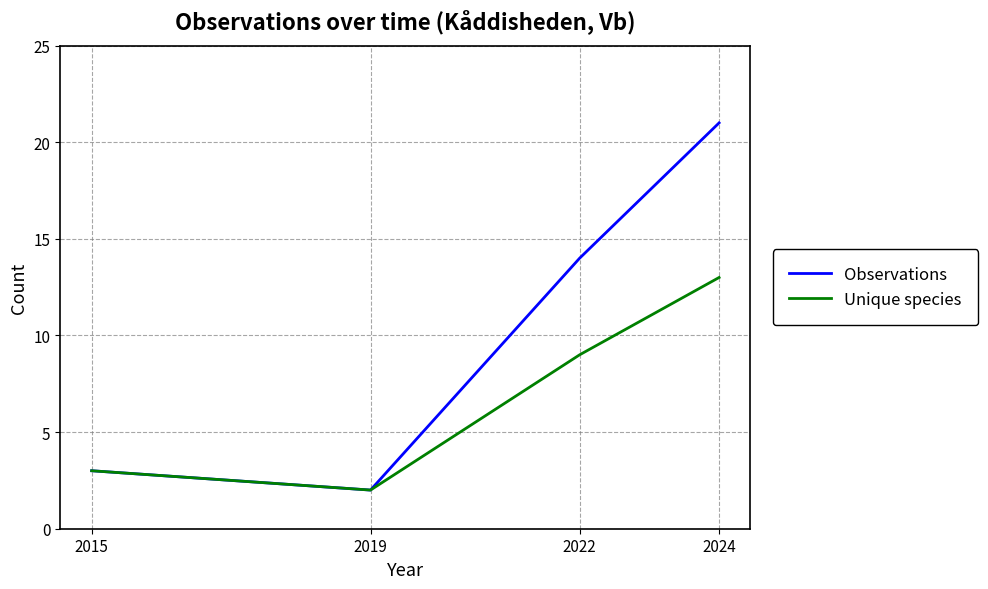

List the series in order of their overall mean, highest first.

Observations, Unique species